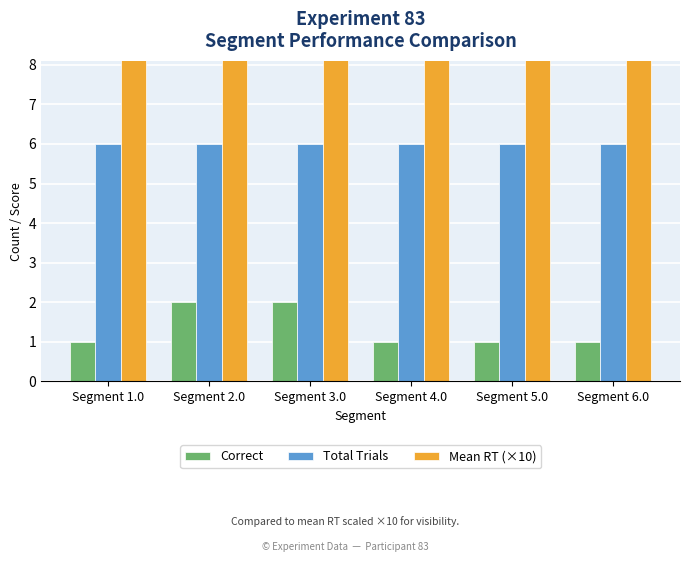

What value does the Total Trials series have at Segment 1.0?

6.0